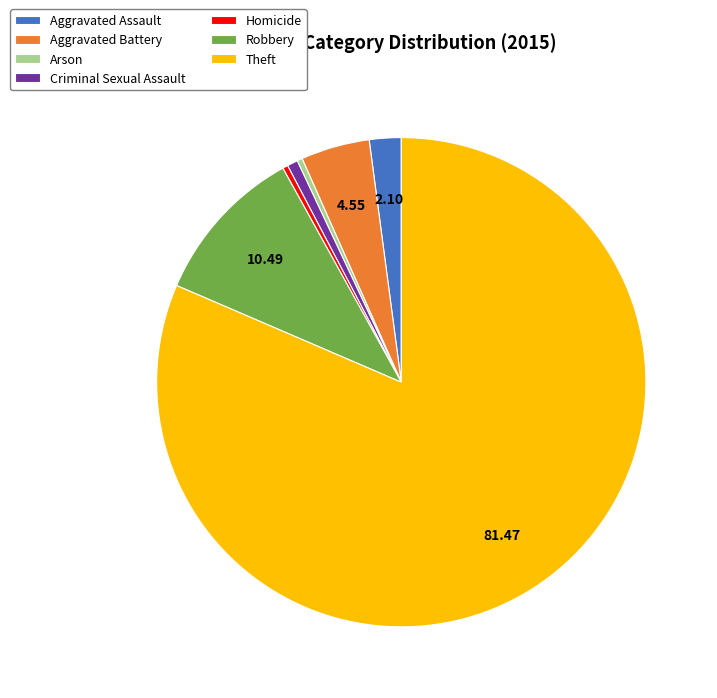

Which category has the biggest portion of the pie?

Theft